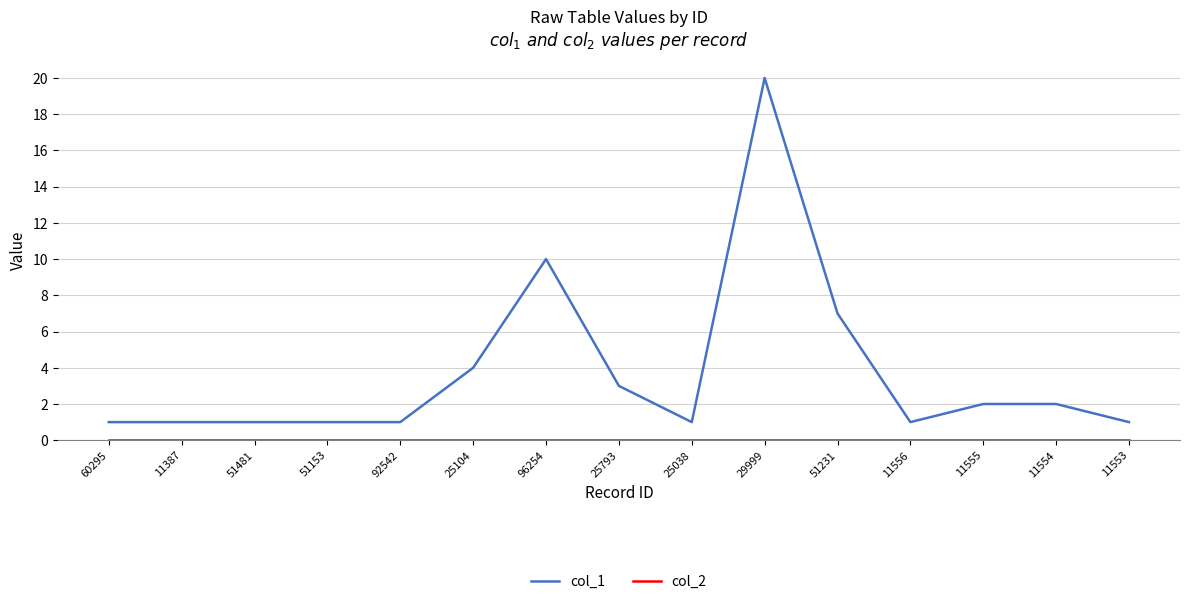

Which series has the largest total across all categories?

col_1